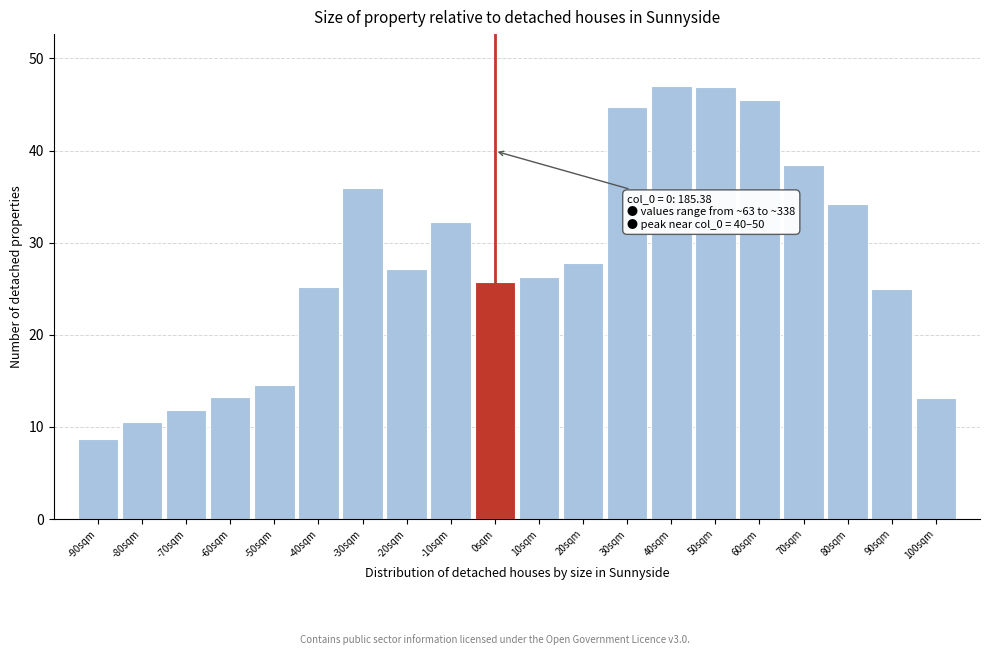

Reading right to left, what are all the values shown in this chart?

13.2	24.9	34.2	38.4	45.5	47.0	47.0	44.8	27.8	26.3	25.8	32.3	27.2	36.0	25.2	14.6	13.2	11.8	10.5	8.7